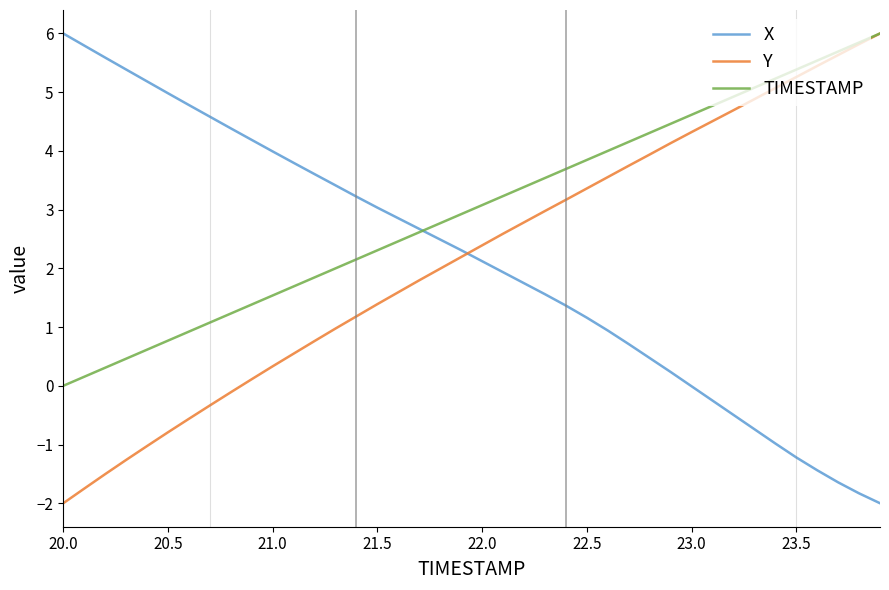

What is the lowest value of the X series?

-2.0